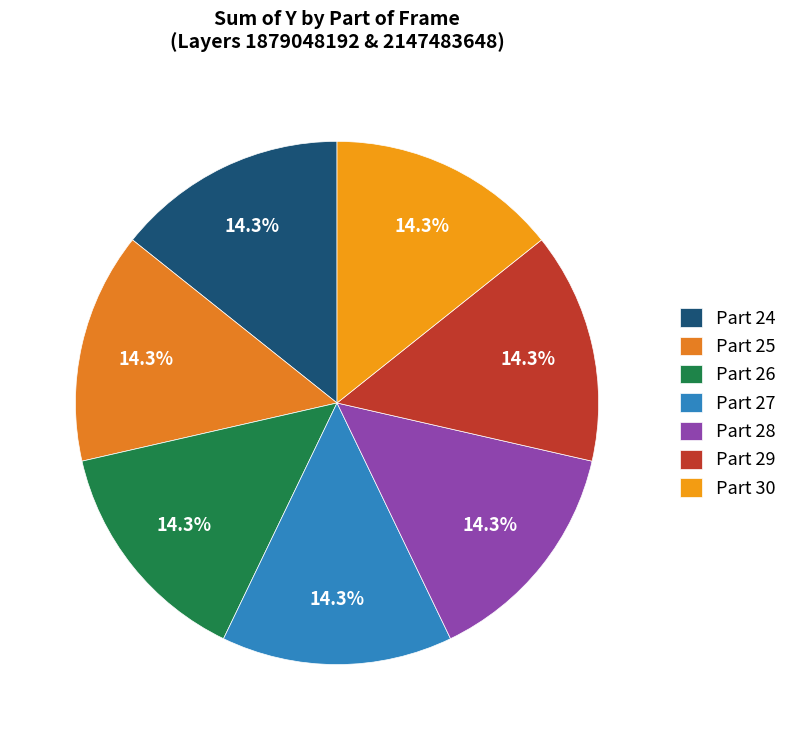

Count the number of slices in the pie.

7